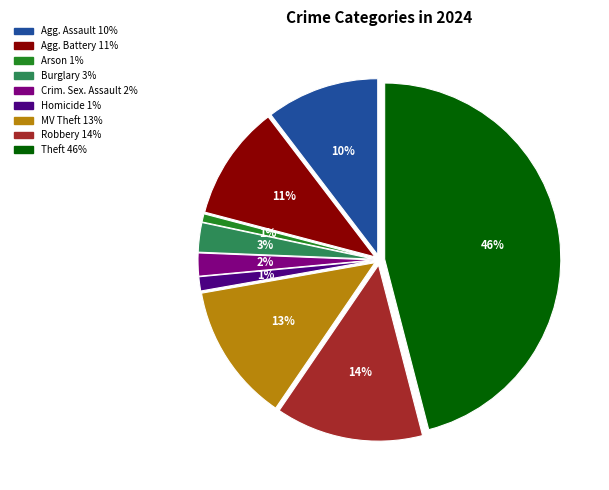

To the nearest percent, what is the difference between the largest and smallest slice percentages?

45%